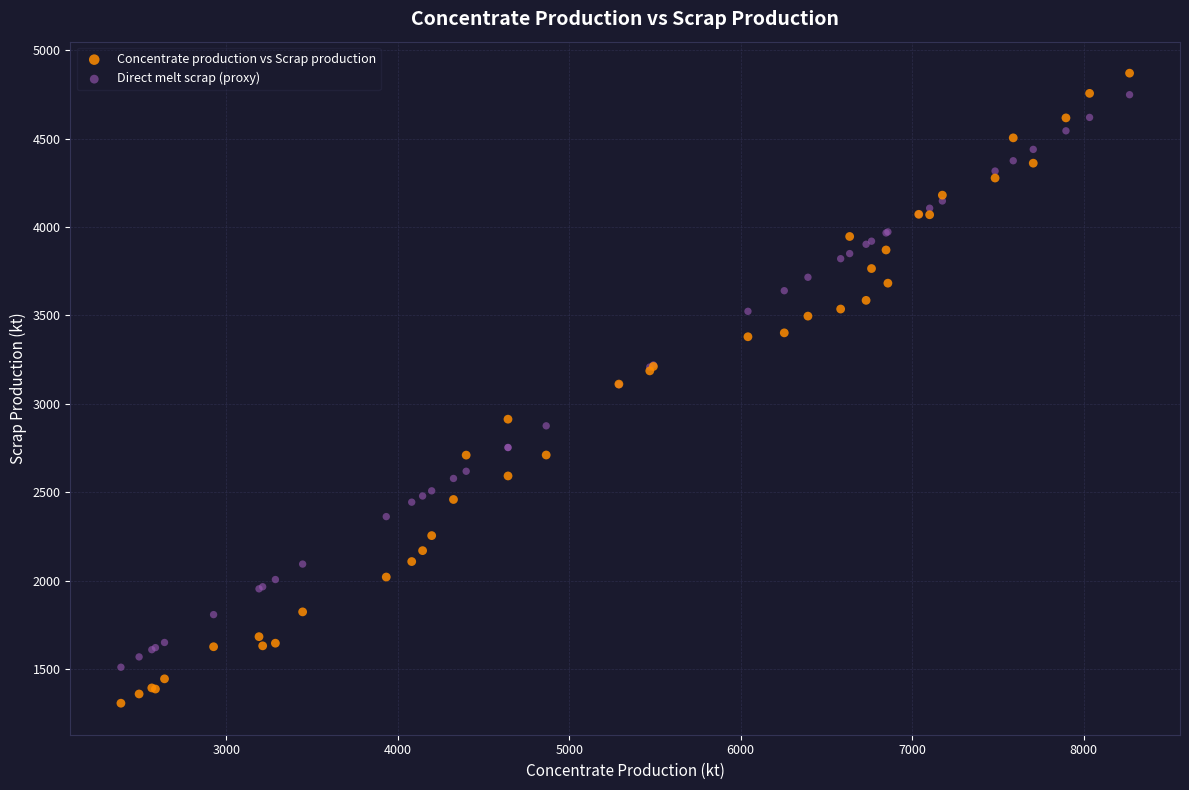

Which series has the largest Y range (max minus min)?

Concentrate production vs Scrap production